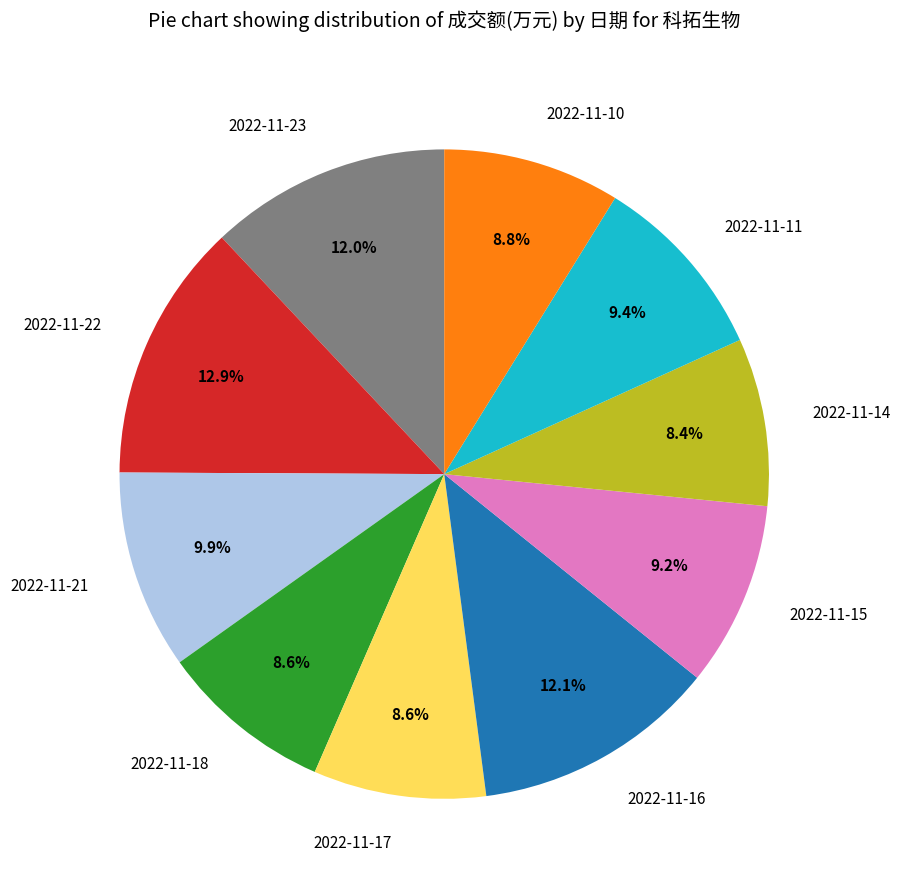

The 2022-11-10 slice represents 9% of the pie. True or false?

True